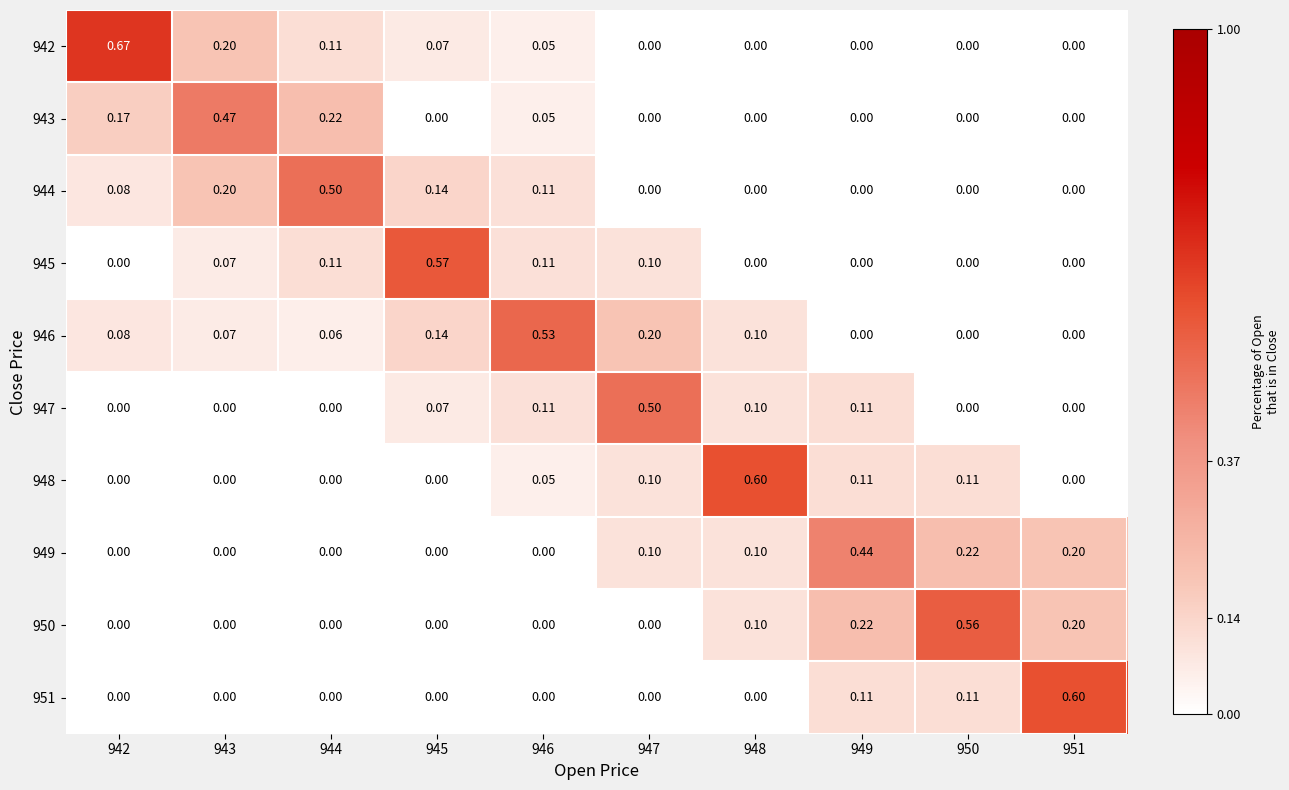

Between 945 and 951, which series saw the biggest shift?

951